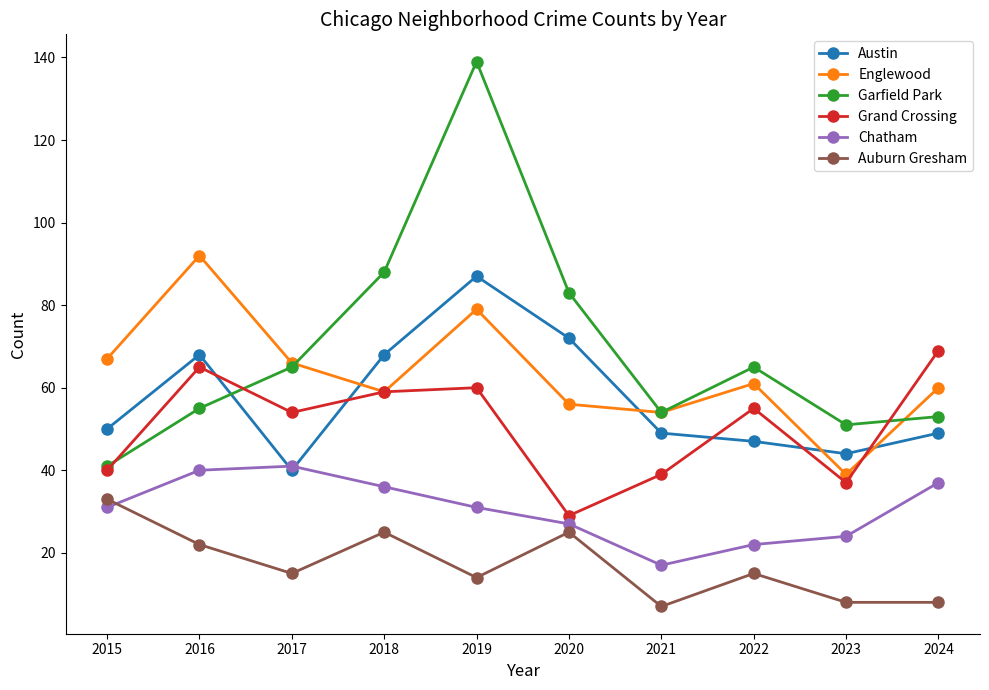

How many distinct data groups are displayed?

6